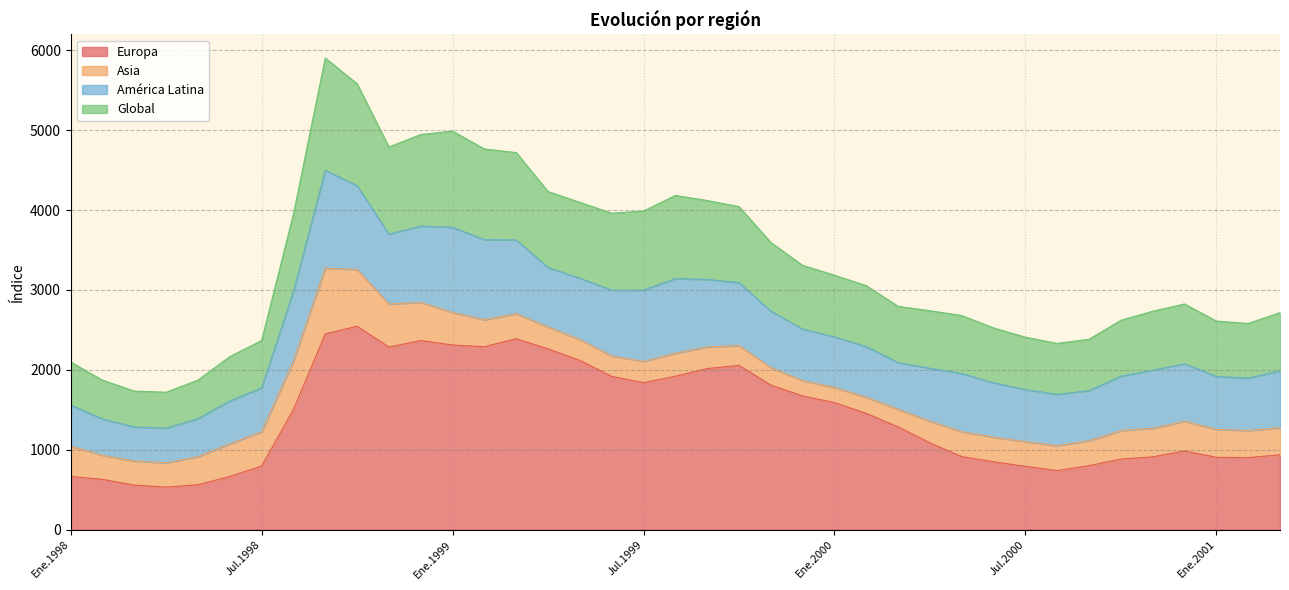

What is the sum of all Europa values?

55198